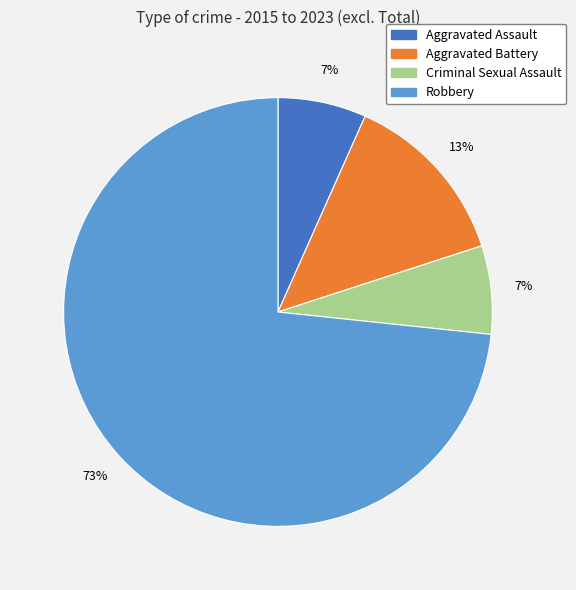

Is the sum of Criminal Sexual Assault and Aggravated Assault greater than half?

No